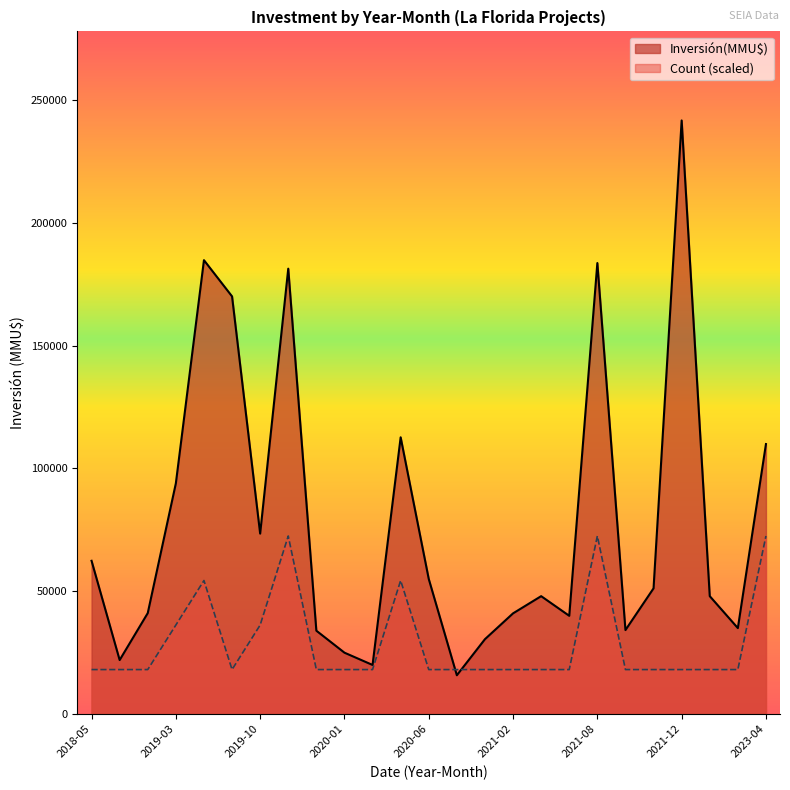

What is the lowest value of the Count series?

1